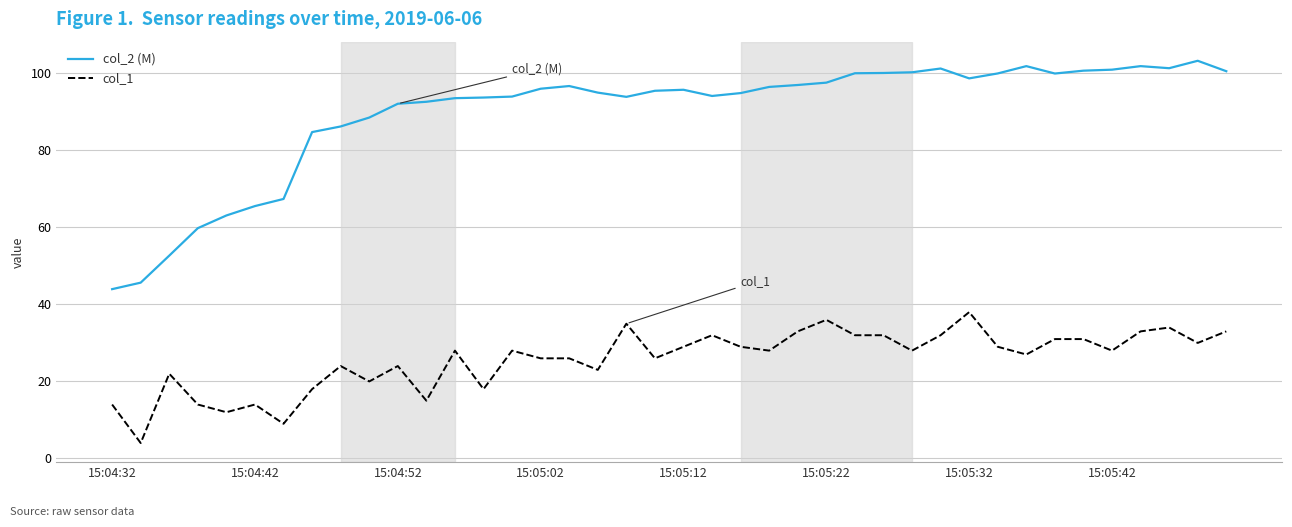

Which series has the largest range (max minus min)?

col_2 (M)